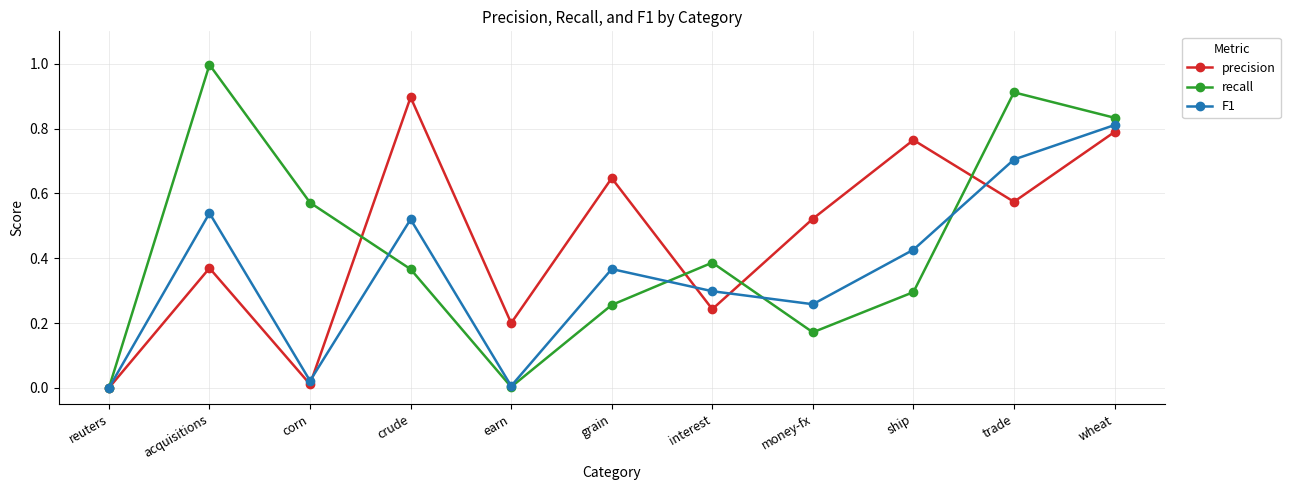

True or false: precision has a value of 0.1 at interest.

False